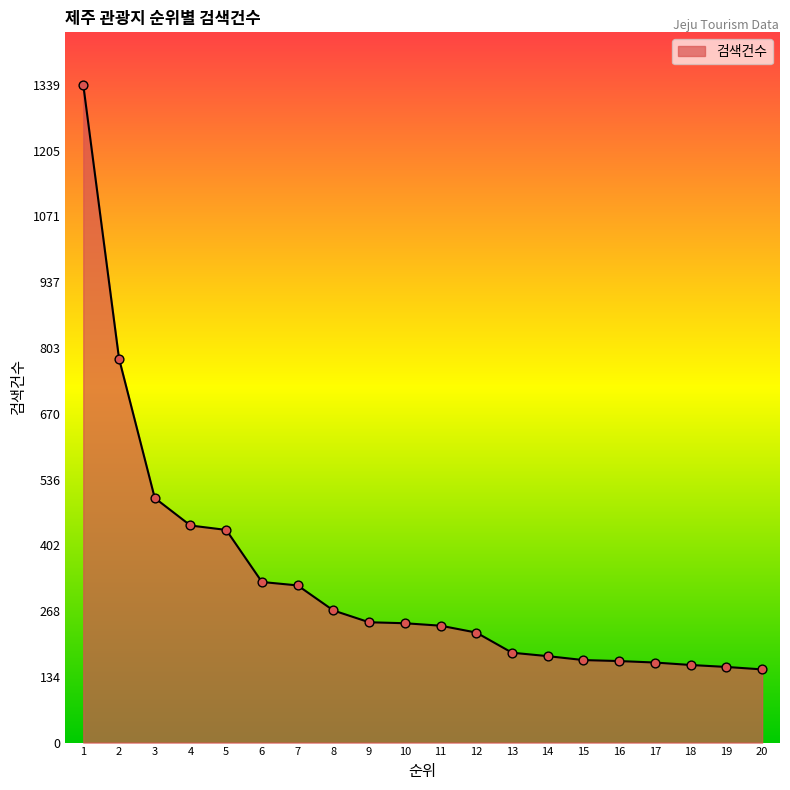

What is the change in value from 8 to 10?

-26